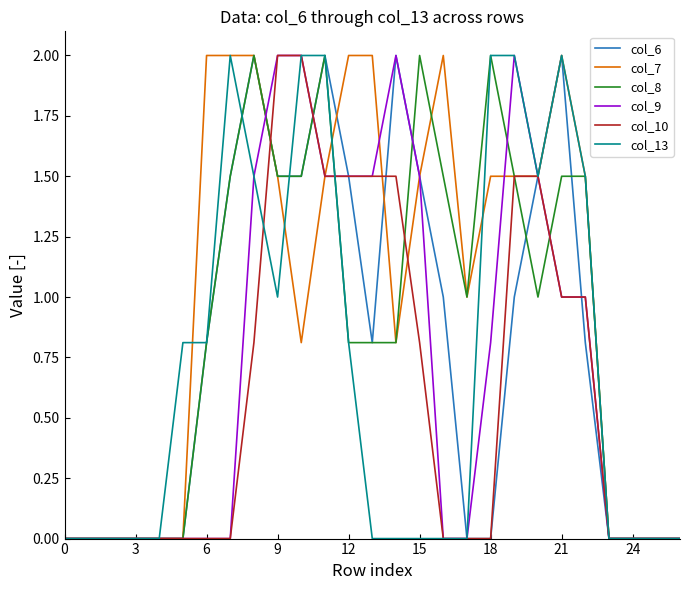

What is the highest value of the col_13 series?

2.0